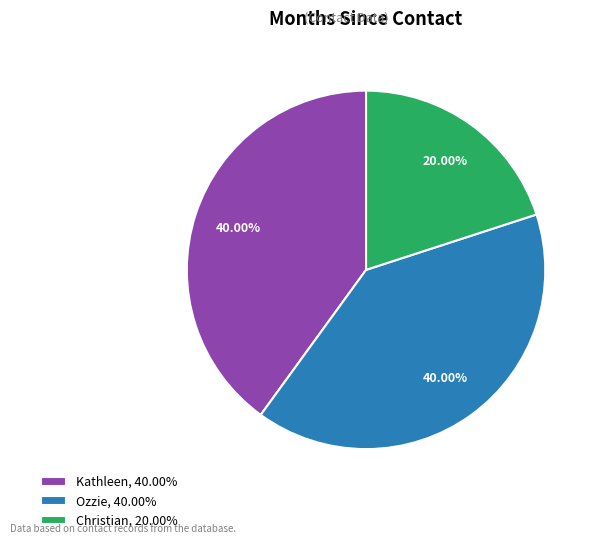

Combined, do Christian, 20.00% and Kathleen, 40.00% account for over 50%?

Yes